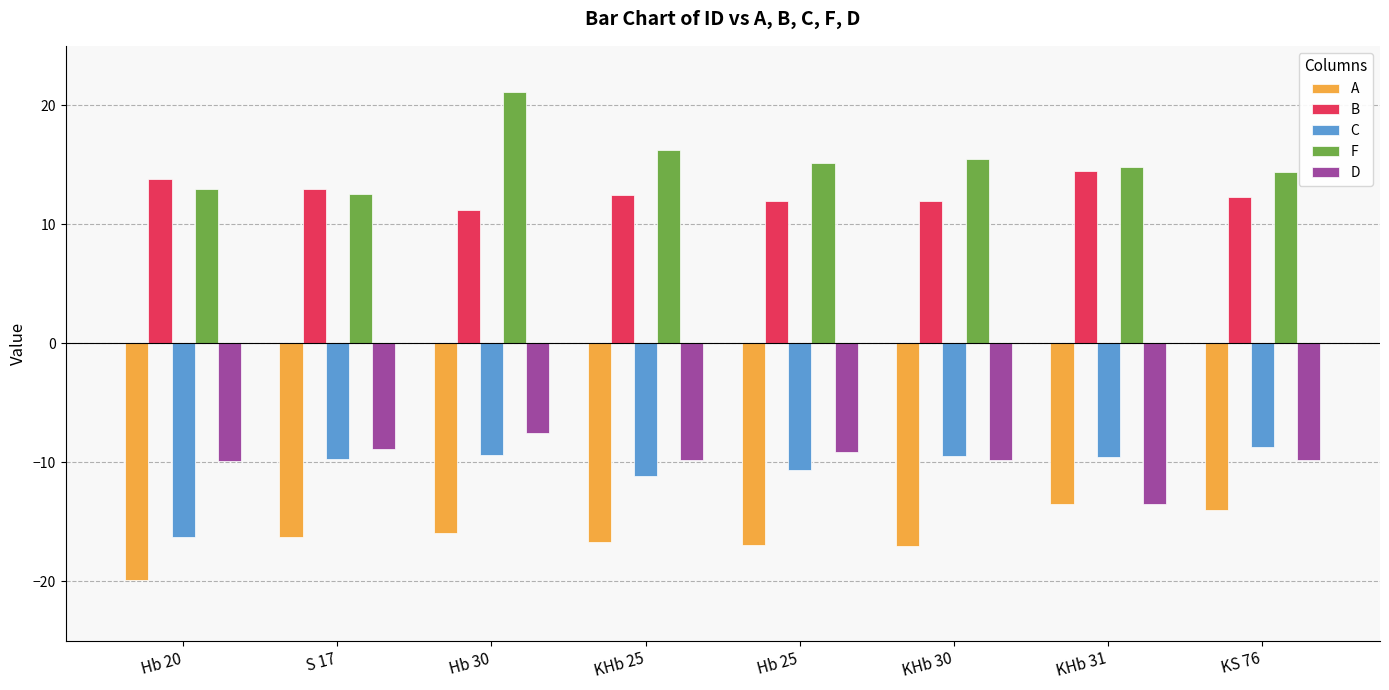

What is the smallest value displayed?

-19.9